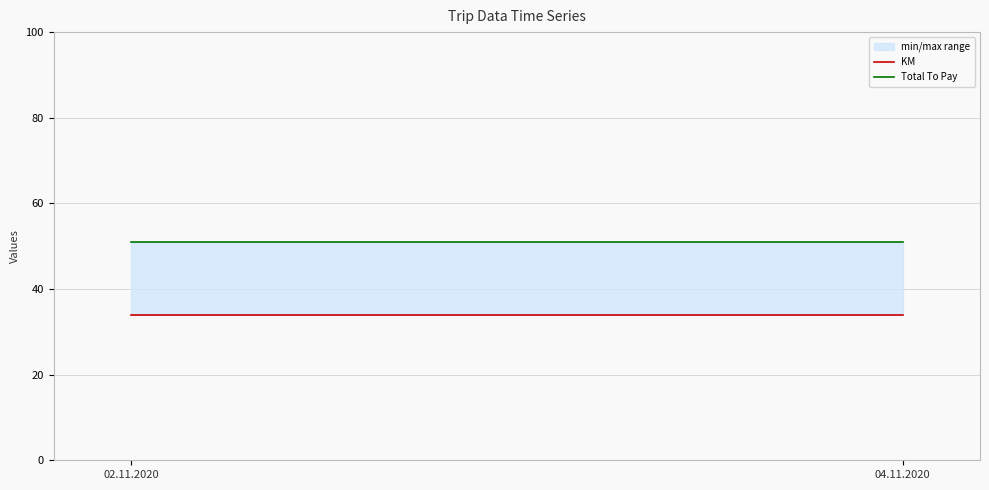

What is the value of the Total To Pay point at the 2nd from the left?

51